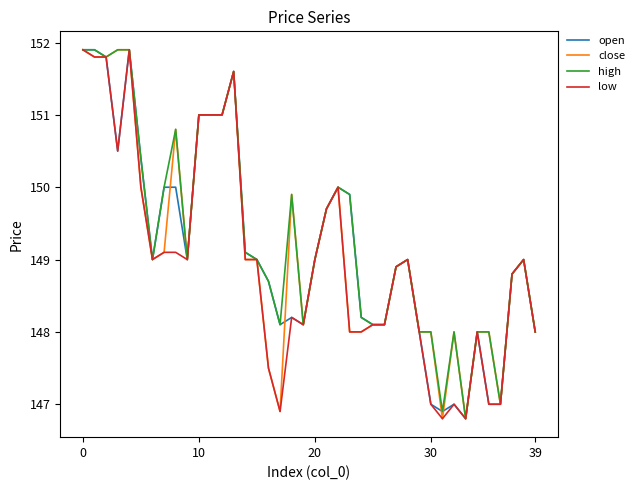

Which series has the largest total across all categories?

high